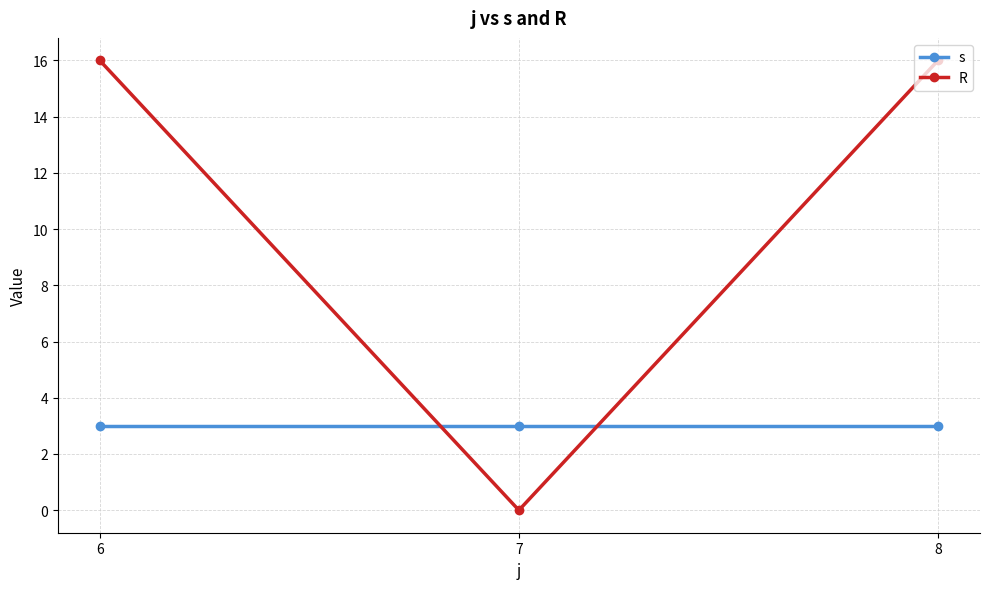

At how many categories does at least one series exceed 6?

2